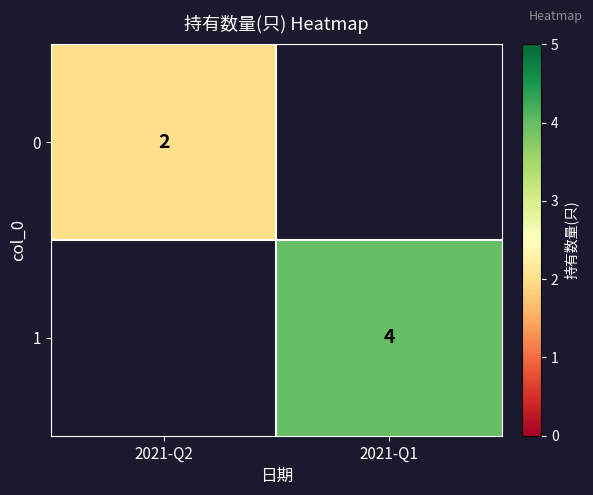

Is the value of 0 at 2021-Q2 greater than the value of 1 at 2021-Q1?

No